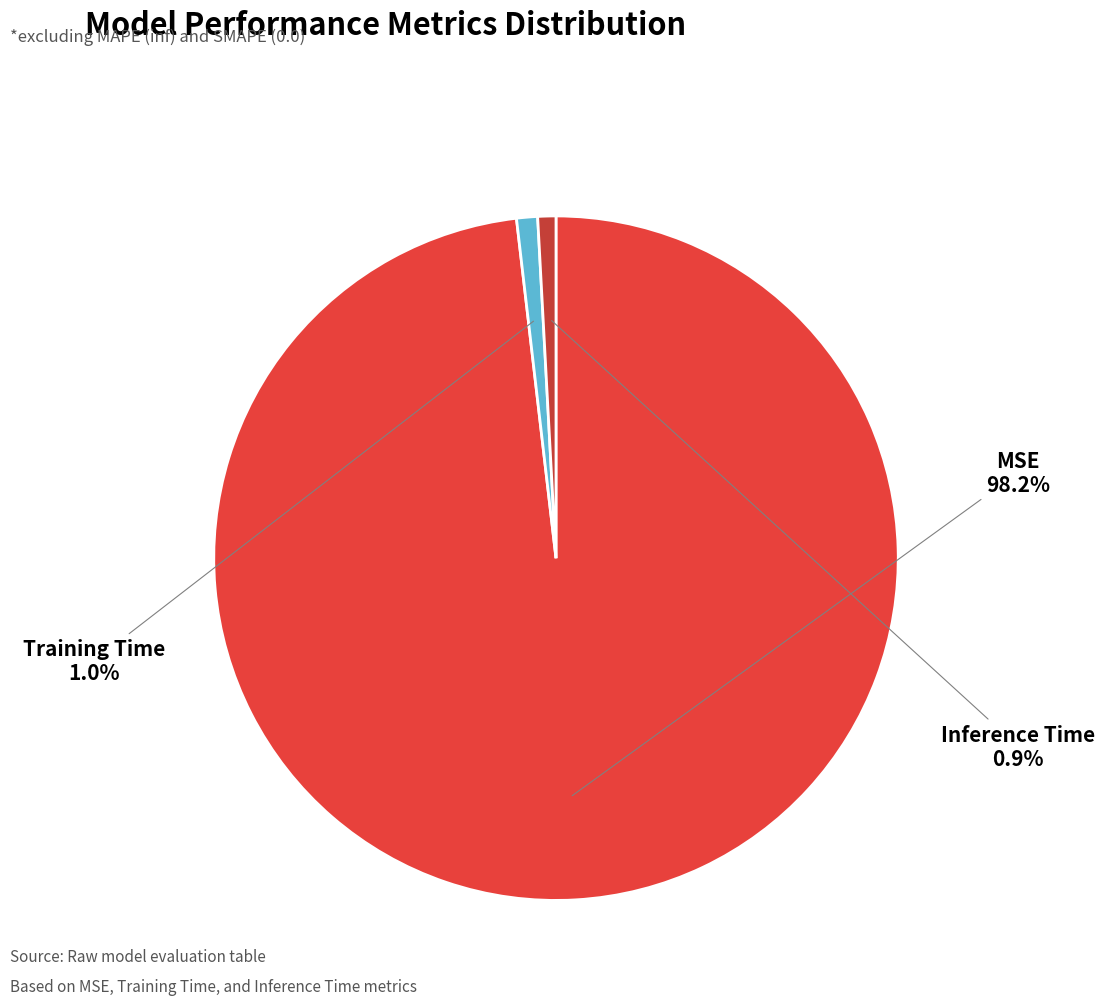

Count the number of slices in the pie.

3